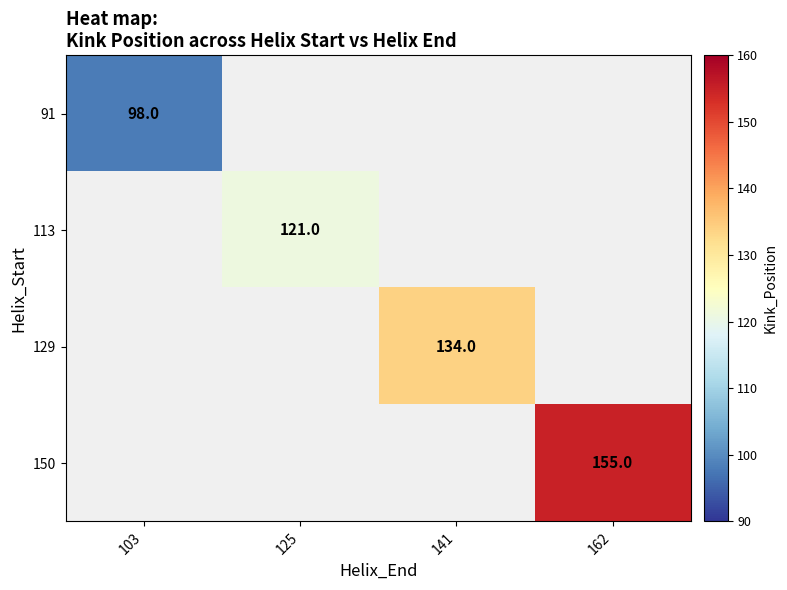

What is the maximum value shown in the chart?

155.0